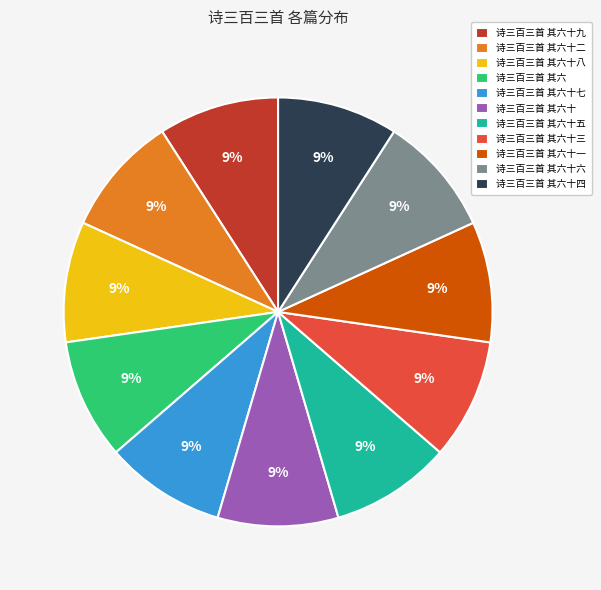

How many segments does this pie chart have?

11